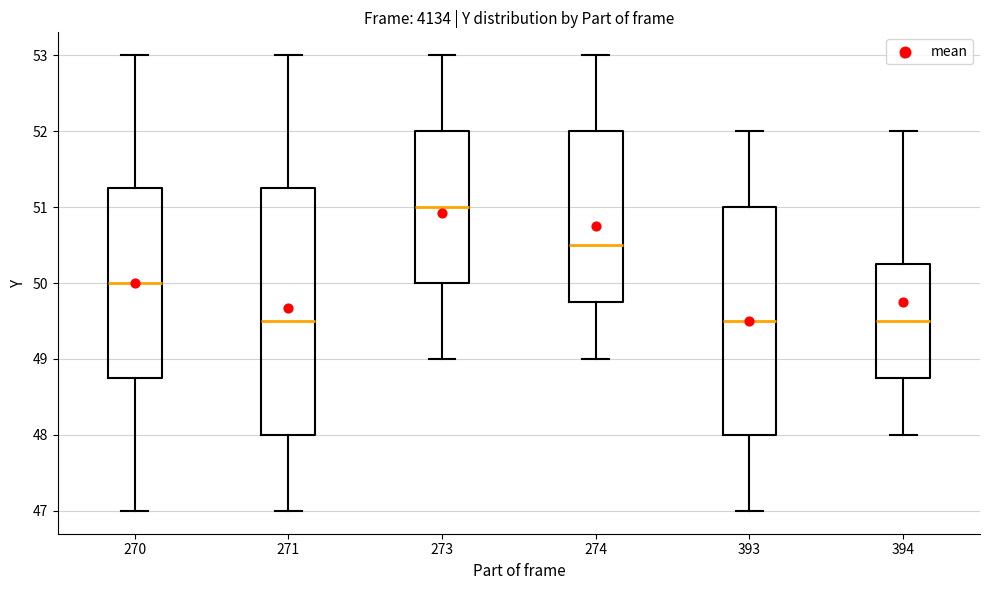

Reading left to right, read every box against the y-axis: the position of its median line, the range the box covers, and the ends of its whiskers. The values are not printed on the chart, so give them approximately, as read against the axis.

270: median 50.0, box 48.8 to 51.3, whiskers 47.0 to 53.0
271: median 49.5, box 48.0 to 51.3, whiskers 47.0 to 53.0
273: median 51.0, box 50.0 to 52.0, whiskers 49.0 to 53.0
274: median 50.5, box 49.8 to 52.0, whiskers 49.0 to 53.0
393: median 49.5, box 48.0 to 51.0, whiskers 47.0 to 52.0
394: median 49.5, box 48.8 to 50.3, whiskers 48.0 to 52.0